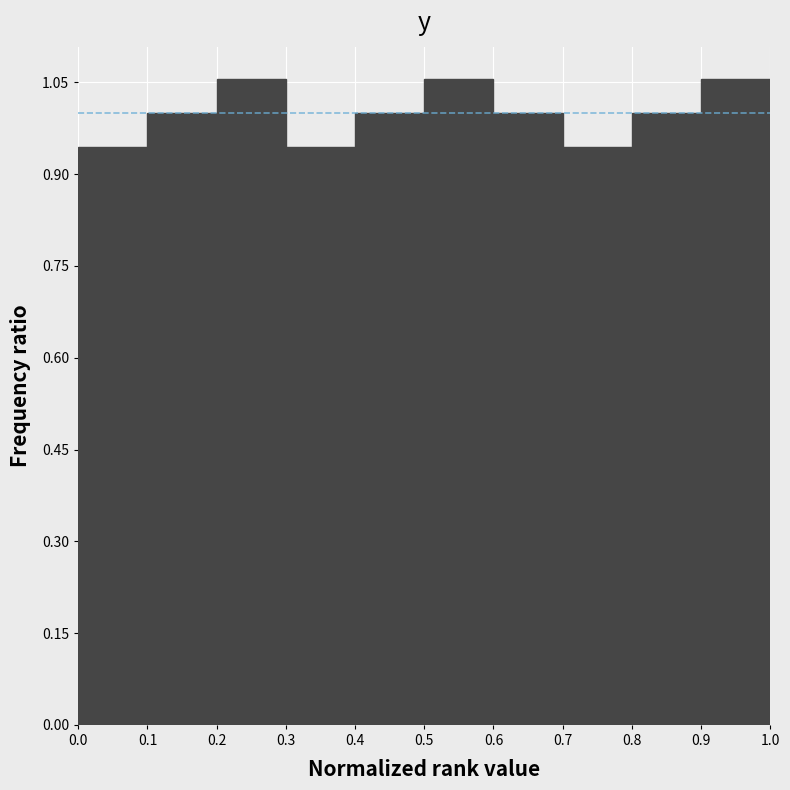

Reading left to right, list every bar in this chart as the range it spans on the x-axis followed by its height. The values are not printed on the chart, so give them approximately, as read against the axis.

0.0 to 0.1: 0.94
0.1 to 0.2: 1.00
0.2 to 0.3: 1.06
0.3 to 0.4: 0.94
0.4 to 0.5: 1.00
0.5 to 0.6: 1.06
0.6 to 0.7: 1.00
0.7 to 0.8: 0.94
0.8 to 0.9: 1.00
0.9 to 1.0: 1.06